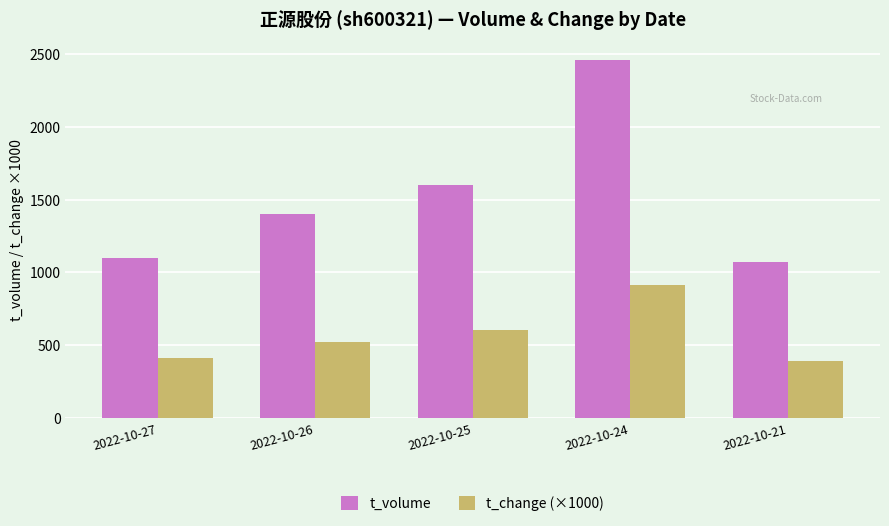

Rank the series by their average value, from lowest to highest.

t_change (×1000), t_volume